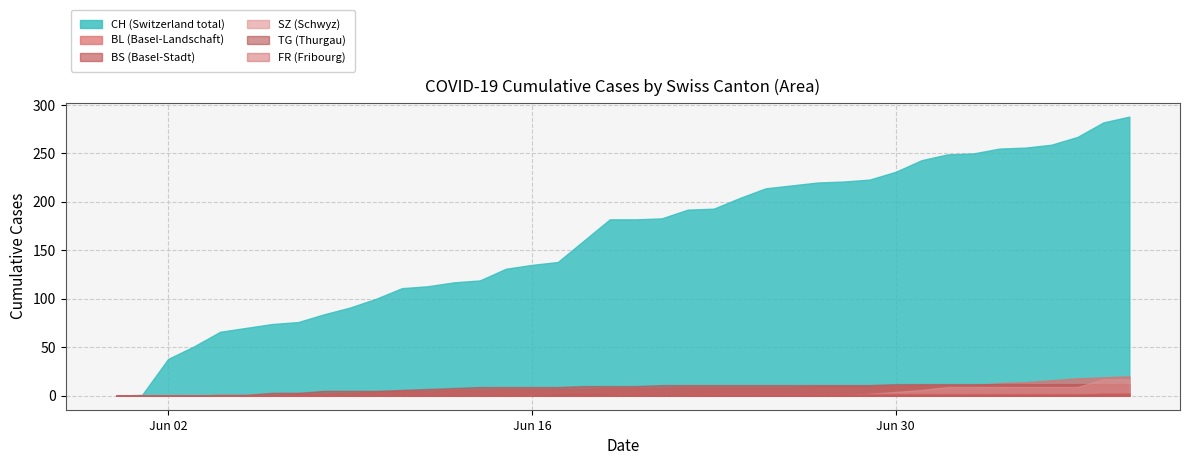

Does the chart have visible grid lines?

Yes